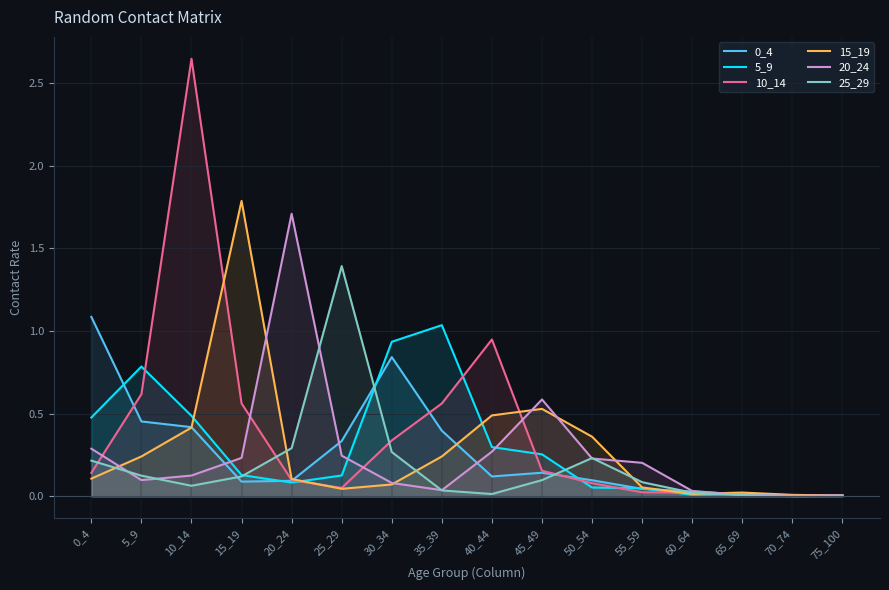

At which label is 20_24 closest to 0?

70_74